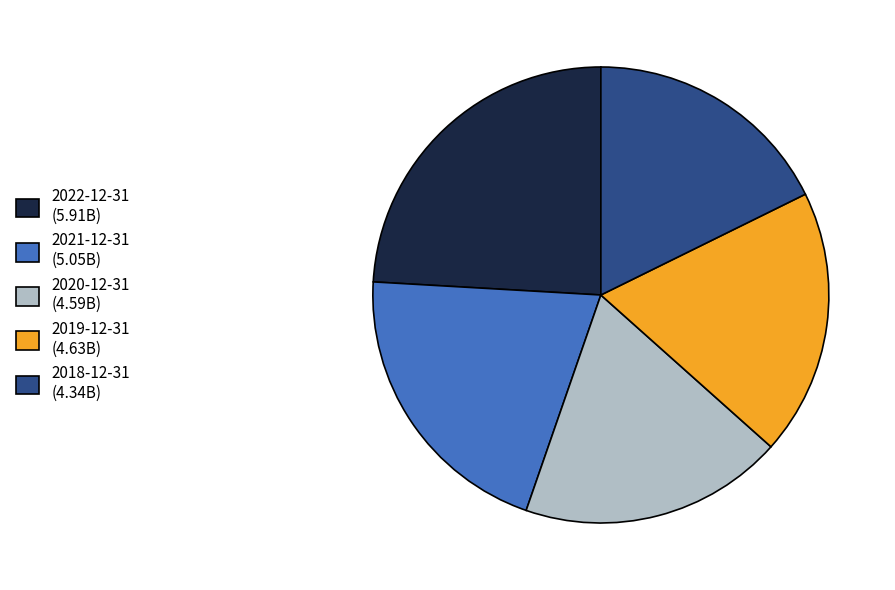

How many slices are in this pie chart?

5